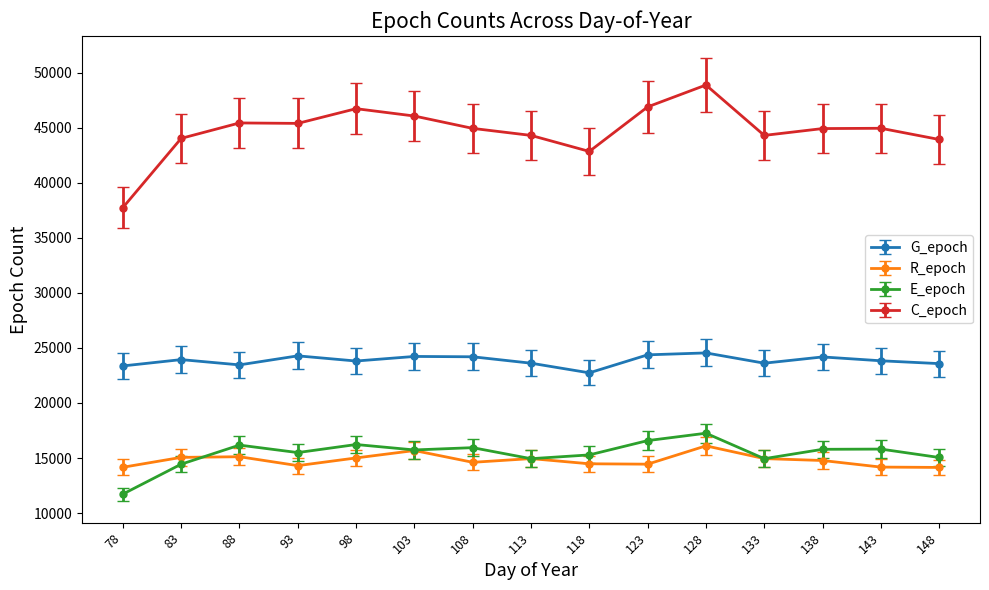

Read the E_epoch value at 118, to the nearest 50.

15300